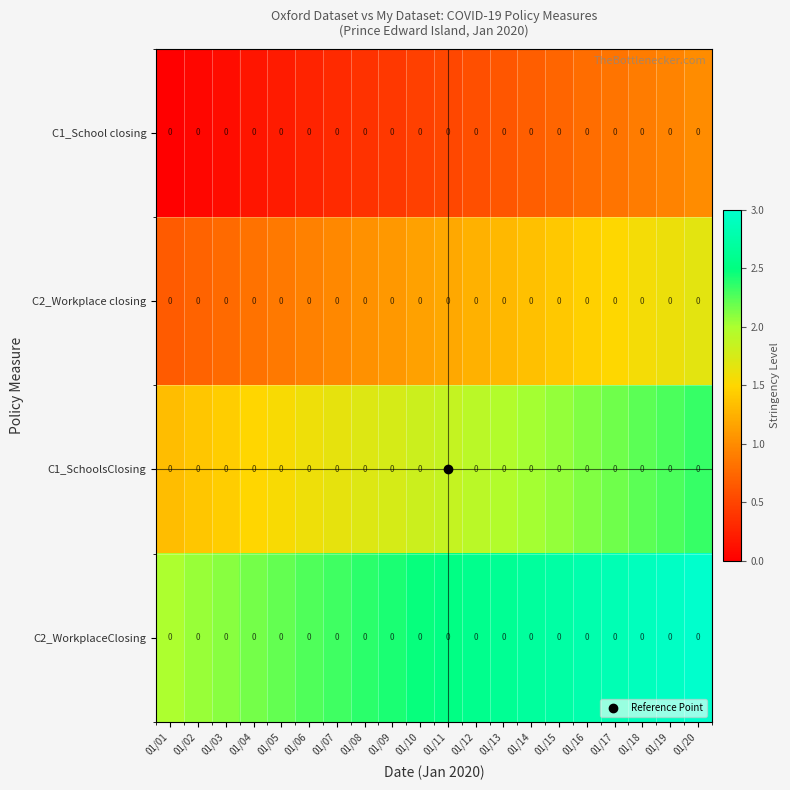

Between 01/17 and 01/15, which is larger?

01/17